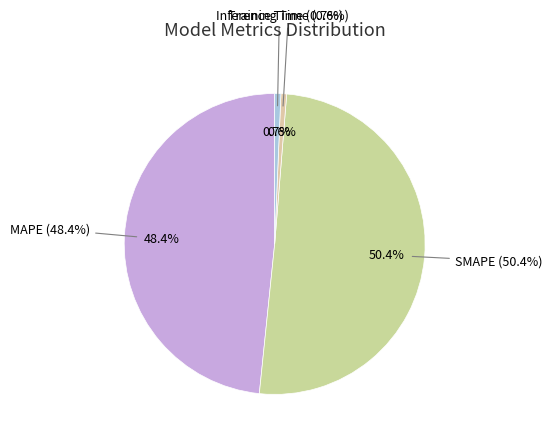

Approximately how many times larger is the value at SMAPE compared to MAPE?

1.0